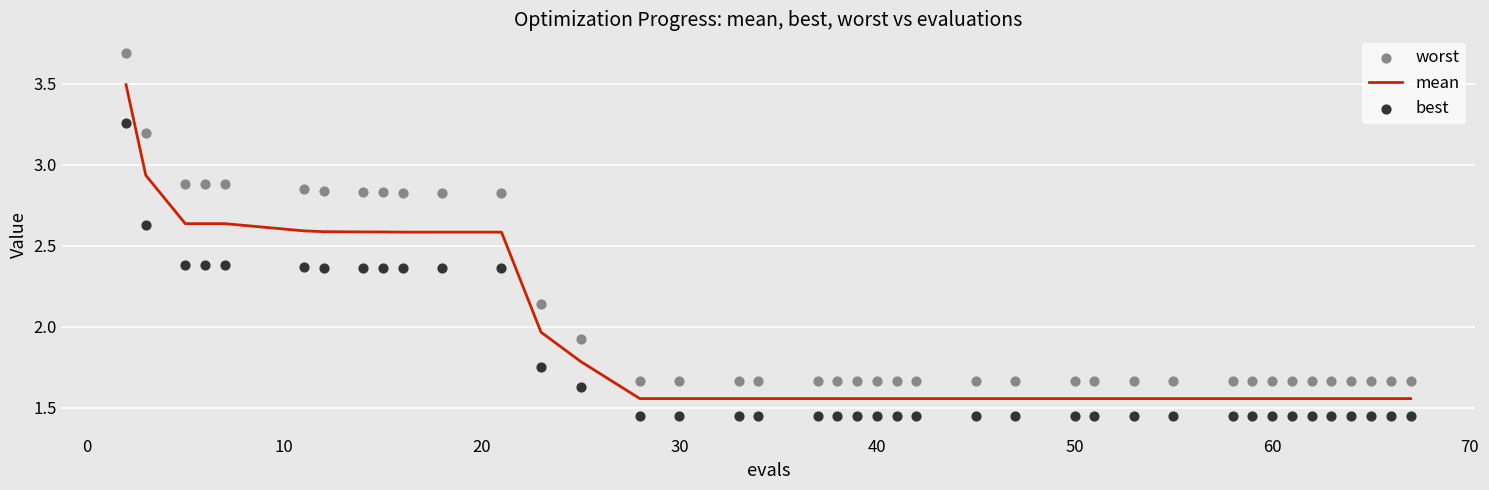

What are all the series names shown in the legend?

mean, worst, best